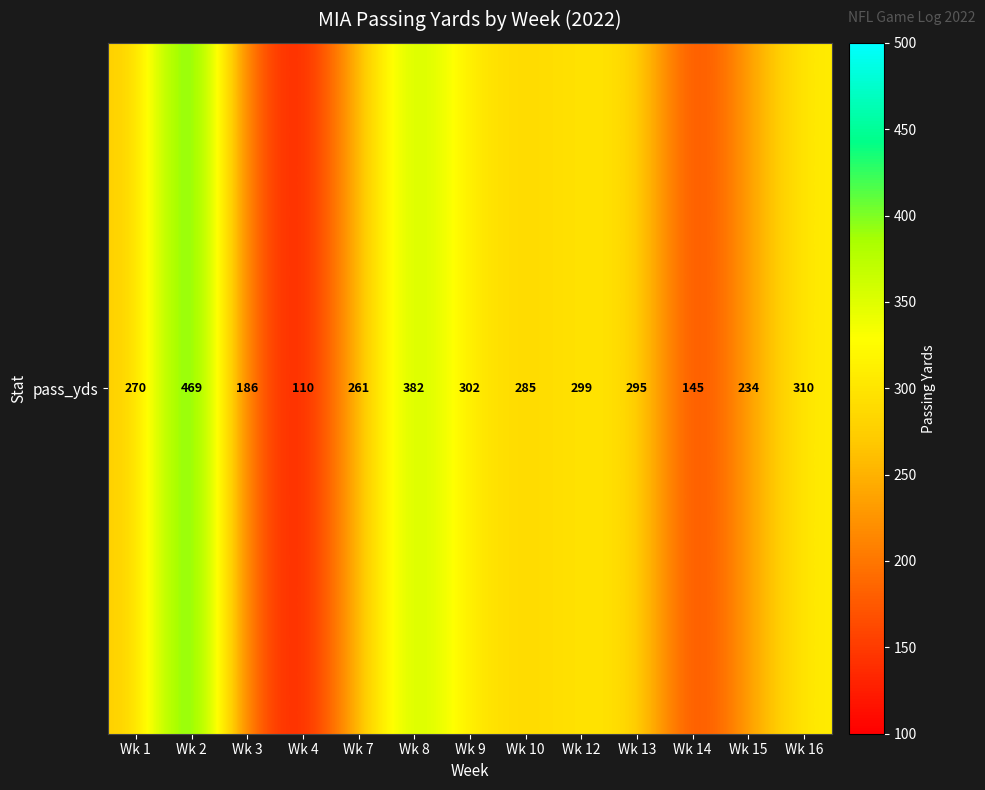

What is the change in value from Wk 7 to Wk 8?

+121